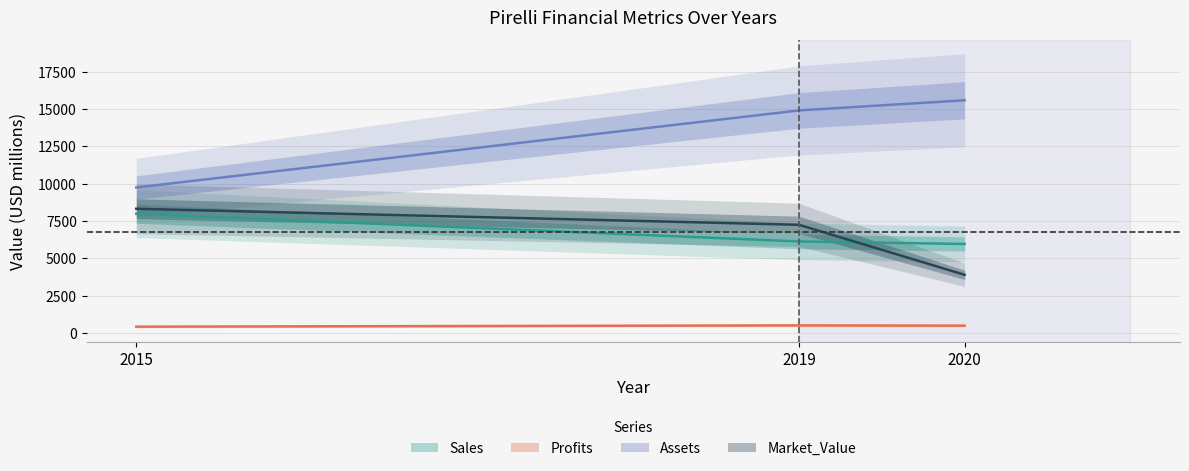

Is it true that Market_Value equals 2523.3 at 2020?

False